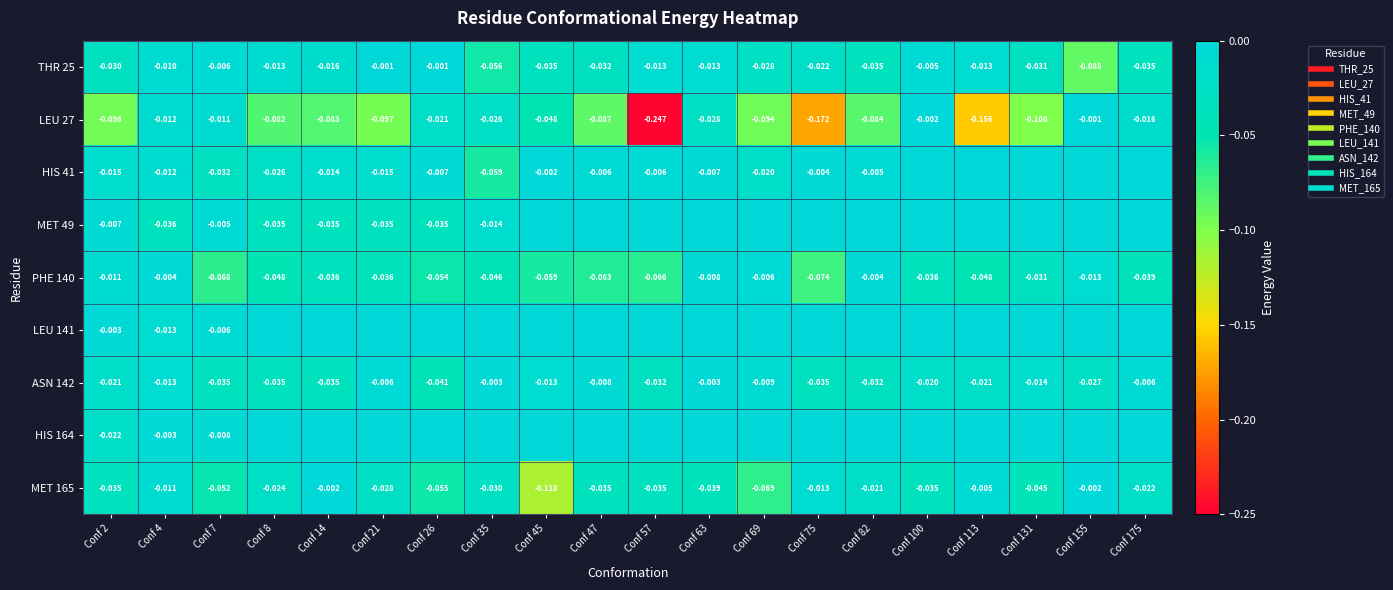

Which series has the widest spread of values?

LEU 27